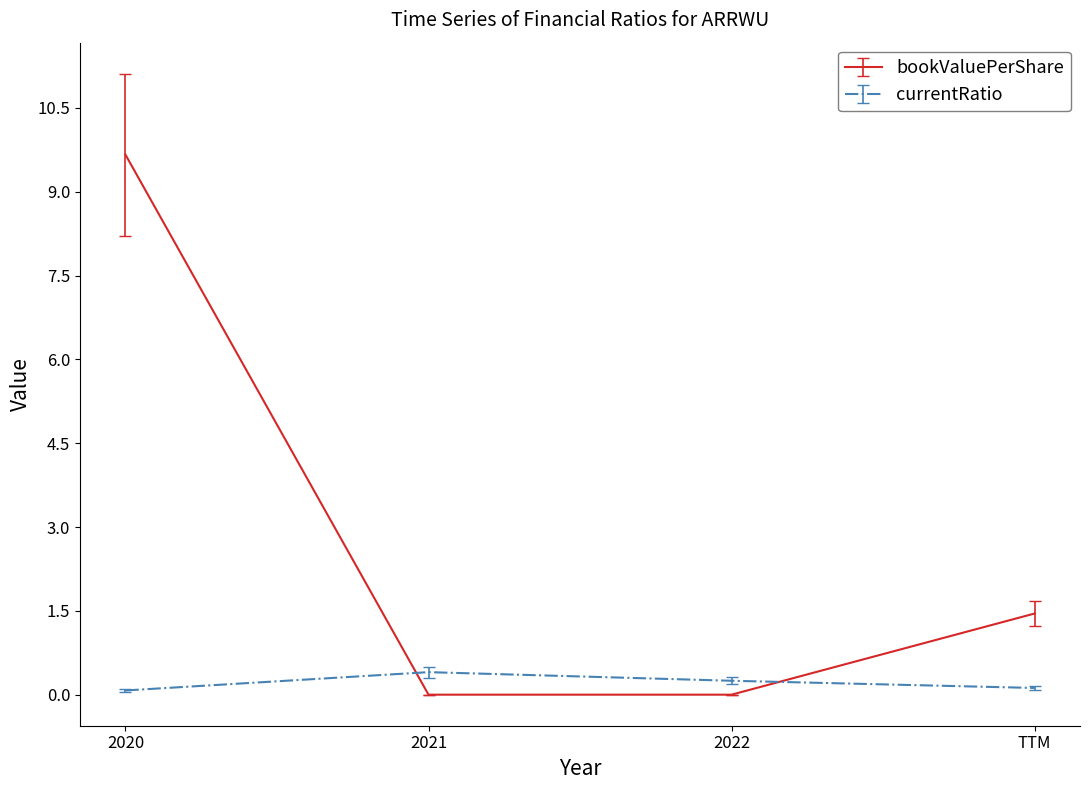

How many distinct data groups are displayed?

2